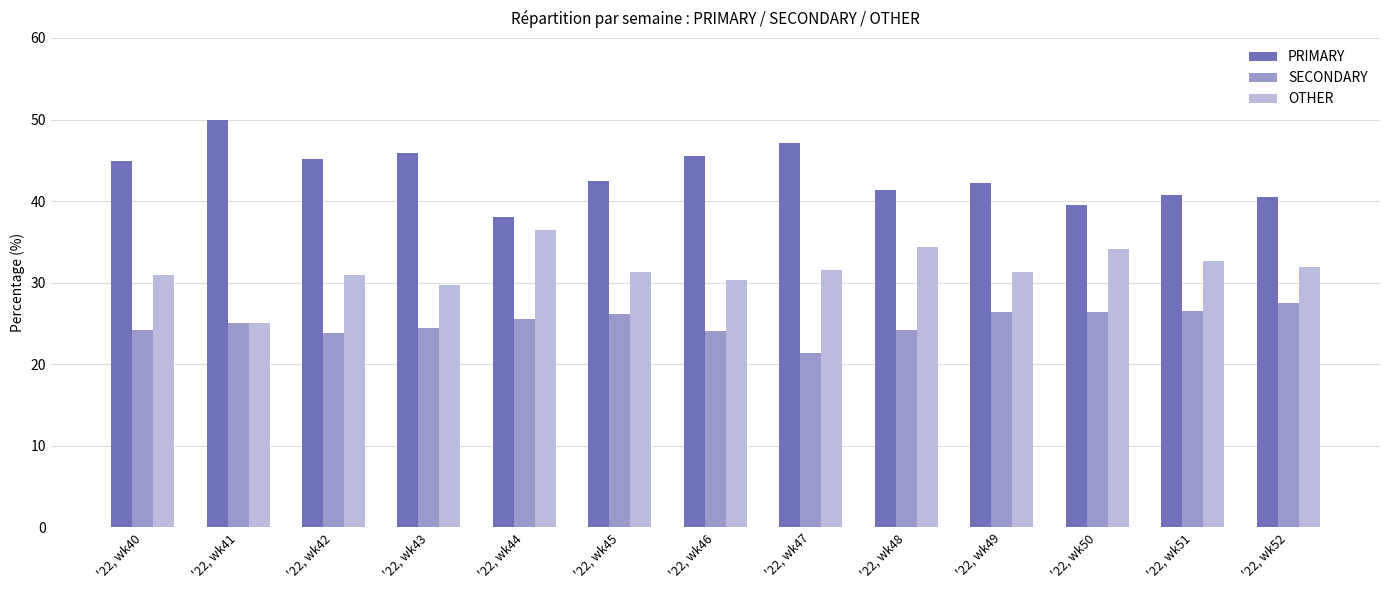

Rank the categories by PRIMARY value from lowest to highest.

'22, wk44, '22, wk50, '22, wk52, '22, wk51, '22, wk48, '22, wk49, '22, wk45, '22, wk40, '22, wk42, '22, wk46, '22, wk43, '22, wk47, '22, wk41